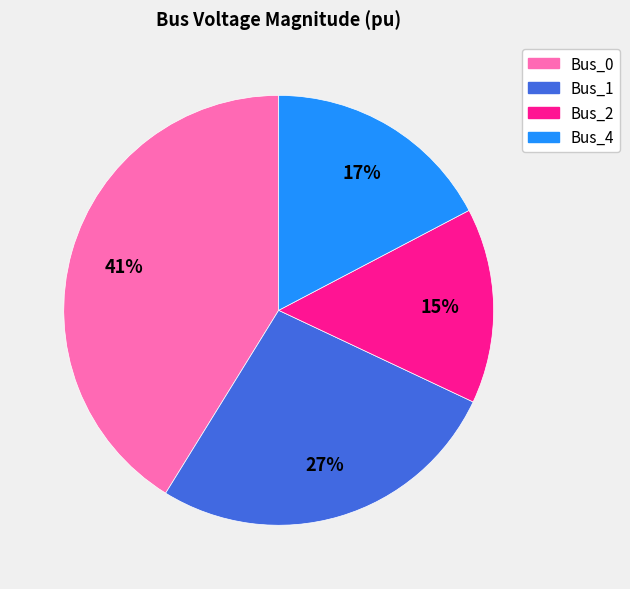

To the nearest percent, what is the average slice percentage?

25%